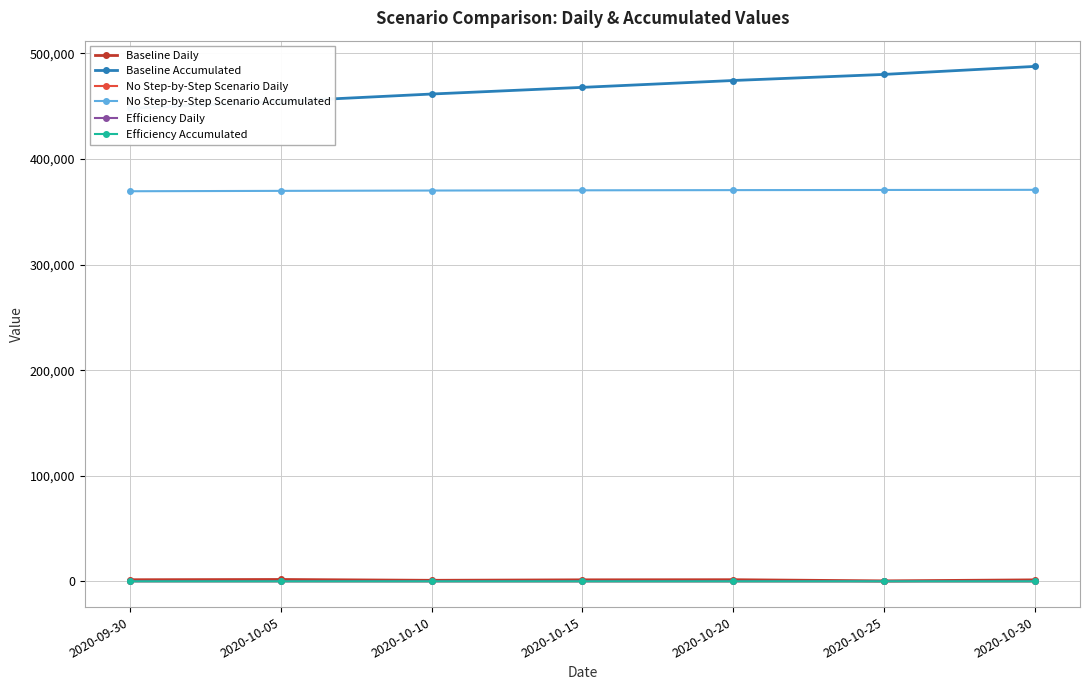

What value does the Baseline Accumulated series have at 2020-10-25?

480098.6